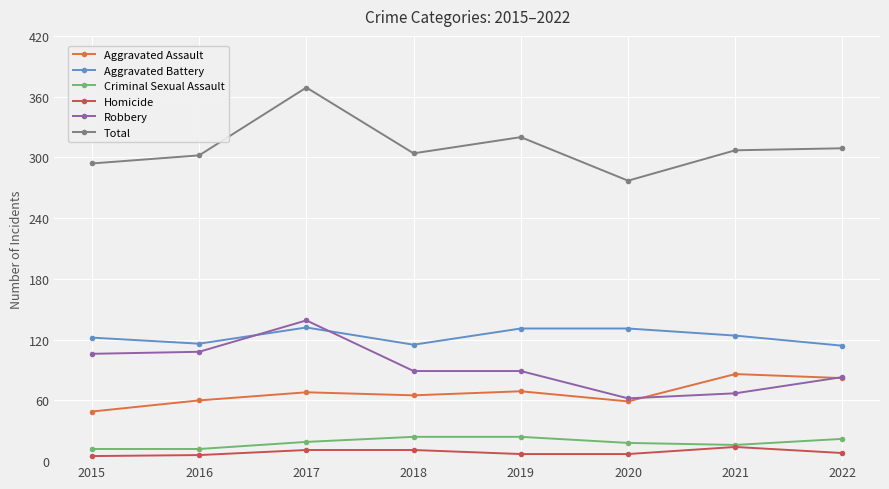

How many interior local valleys does the Total series have?

2